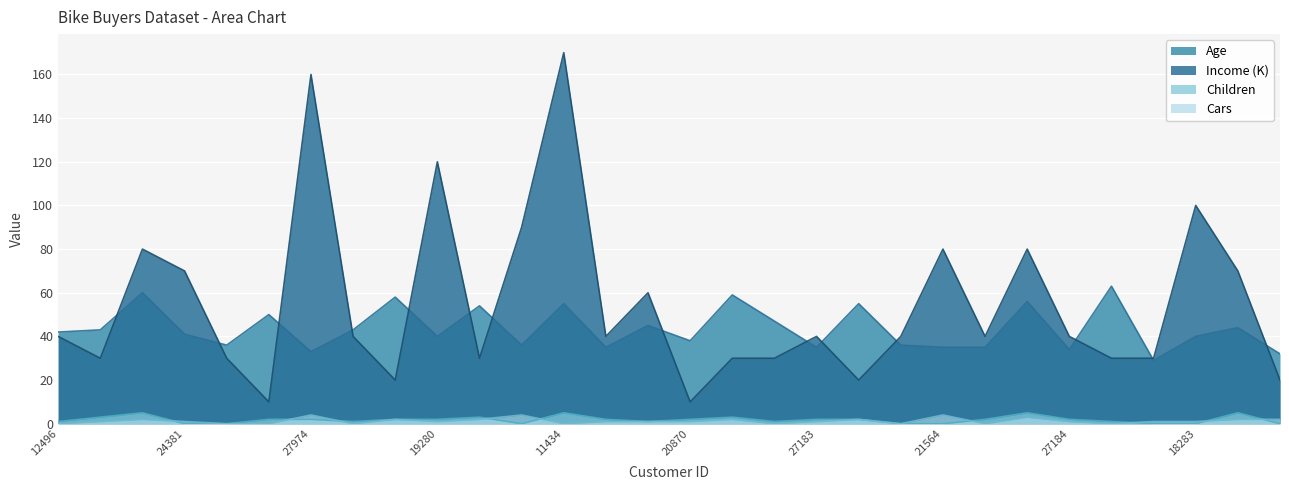

Reading left to right, what are all the values shown in this chart?

Age: 12496=42	24107=43	14177=60	24381=41	25597=36	13507=50	27974=33	19364=43	22155=58	19280=40	22173=54	12697=36	11434=55	25323=35	23542=45	20870=38	23316=59	12610=47	27183=35	25940=55	25598=36	21564=35	19193=35	26412=56	27184=34	12590=63	17841=29	18283=40	18299=44	16466=32
Income: 12496=40	24107=30	14177=80	24381=70	25597=30	13507=10	27974=160	19364=40	22155=20	19280=120	22173=30	12697=90	11434=170	25323=40	23542=60	20870=10	23316=30	12610=30	27183=40	25940=20	25598=40	21564=80	19193=40	26412=80	27184=40	12590=30	17841=30	18283=100	18299=70	16466=20
Children: 12496=1	24107=3	14177=5	24381=0	25597=0	13507=2	27974=2	19364=1	22155=2	19280=2	22173=3	12697=0	11434=5	25323=2	23542=1	20870=2	23316=3	12610=1	27183=2	25940=2	25598=0	21564=0	19193=2	26412=5	27184=2	12590=1	17841=0	18283=0	18299=5	16466=0
Cars: 12496=0	24107=1	14177=2	24381=1	25597=0	13507=0	27974=4	19364=0	22155=2	19280=1	22173=2	12697=4	11434=0	25323=1	23542=1	20870=1	23316=2	12610=0	27183=1	25940=2	25598=0	21564=4	19193=0	26412=3	27184=1	12590=0	17841=1	18283=1	18299=2	16466=2